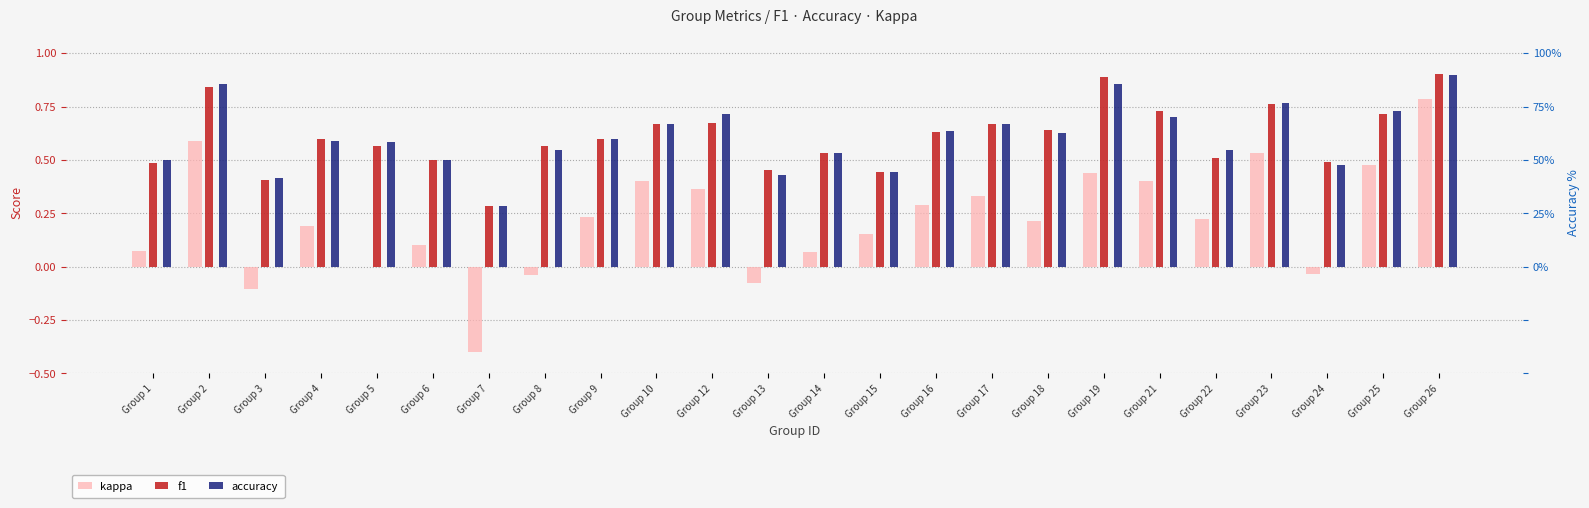

What are all the series names shown in the legend?

kappa, f1, accuracy